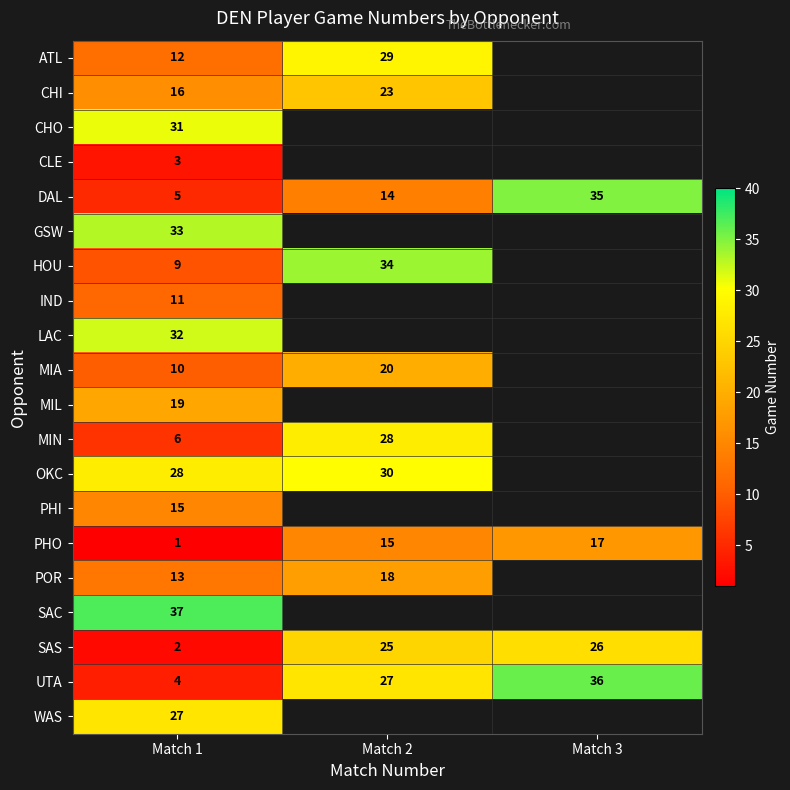

Is the value of PHO at Match 2 greater than the value of IND at Match 1?

Yes